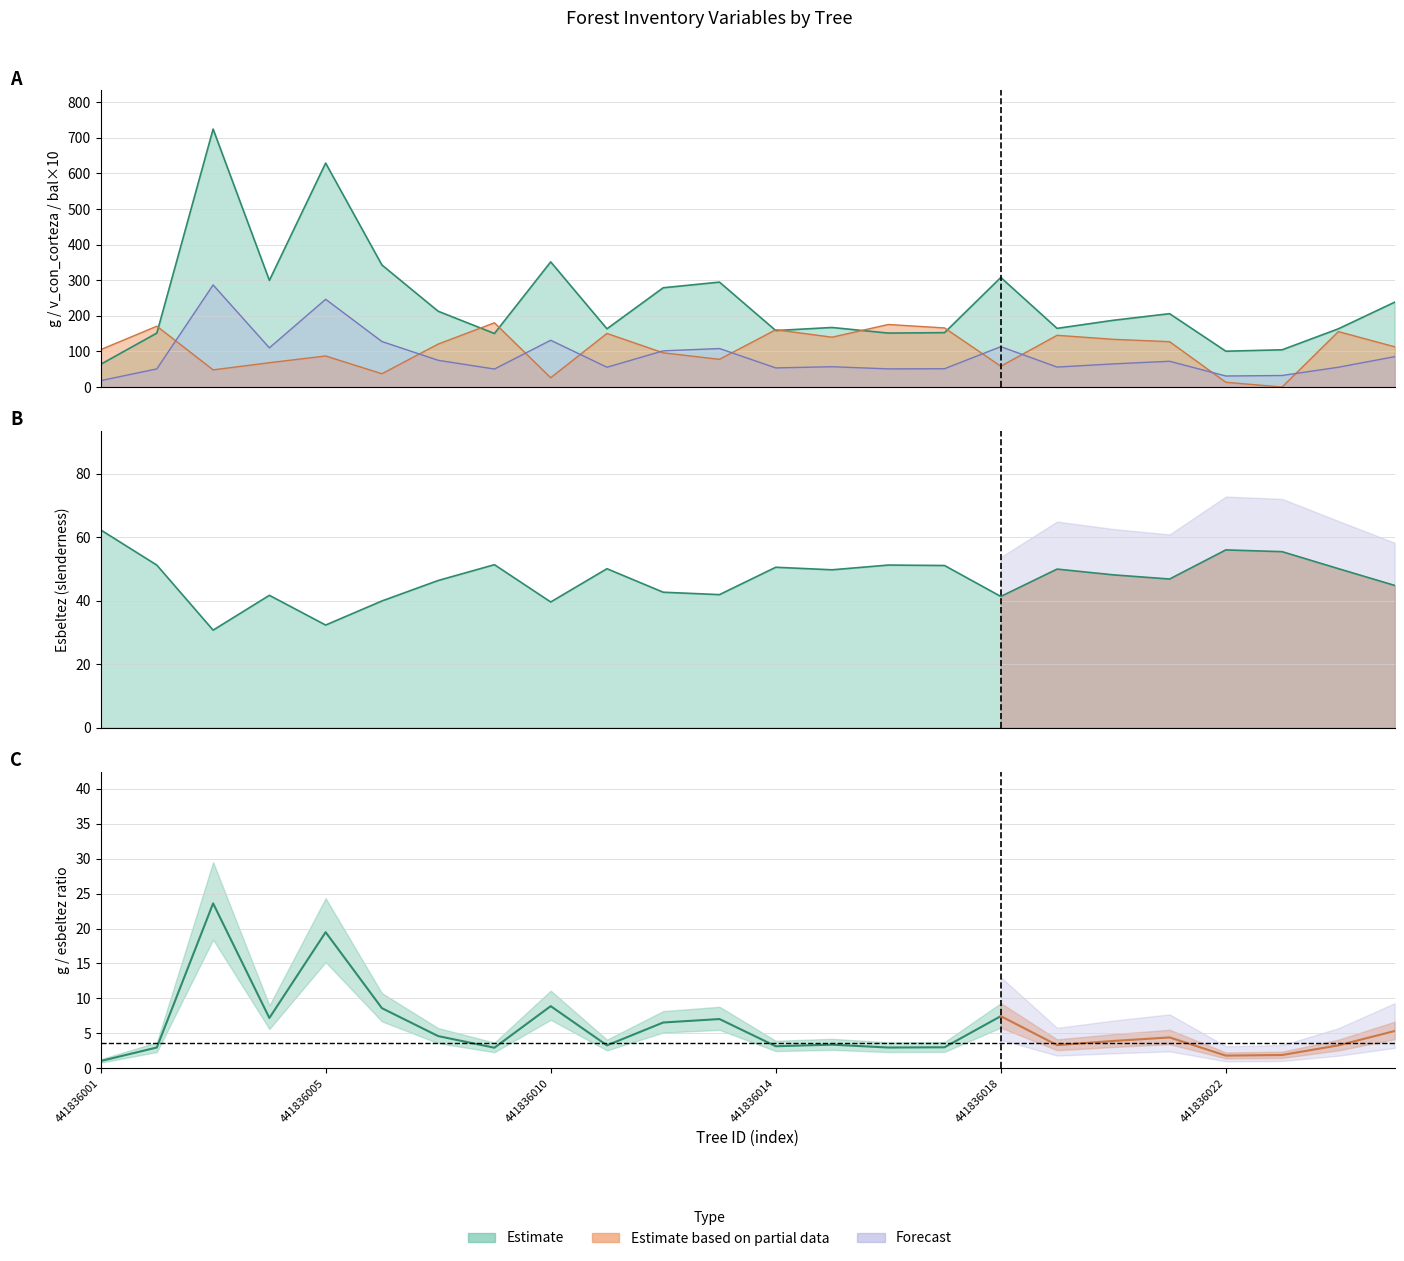

How many times do esbeltez and bal cross each other?

6